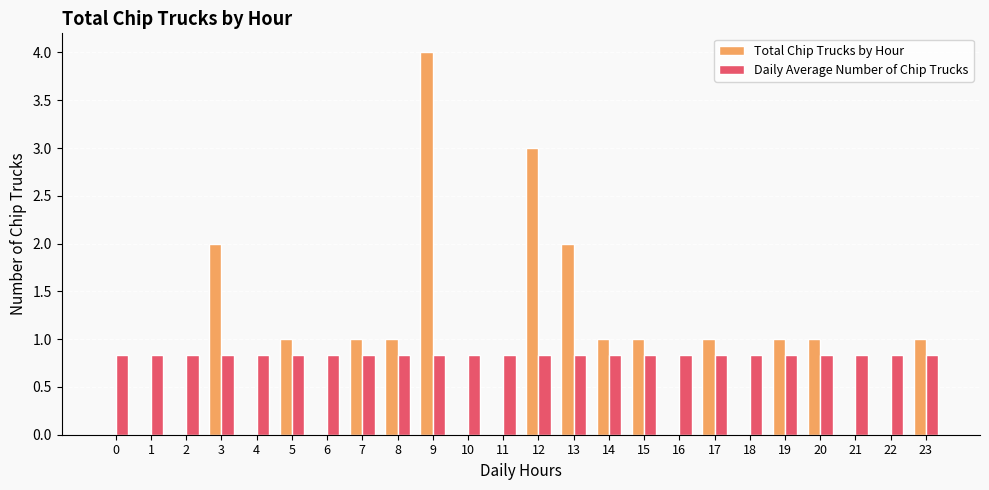

Between 4 and 7, which series saw the biggest shift?

Total Chip Trucks by Hour